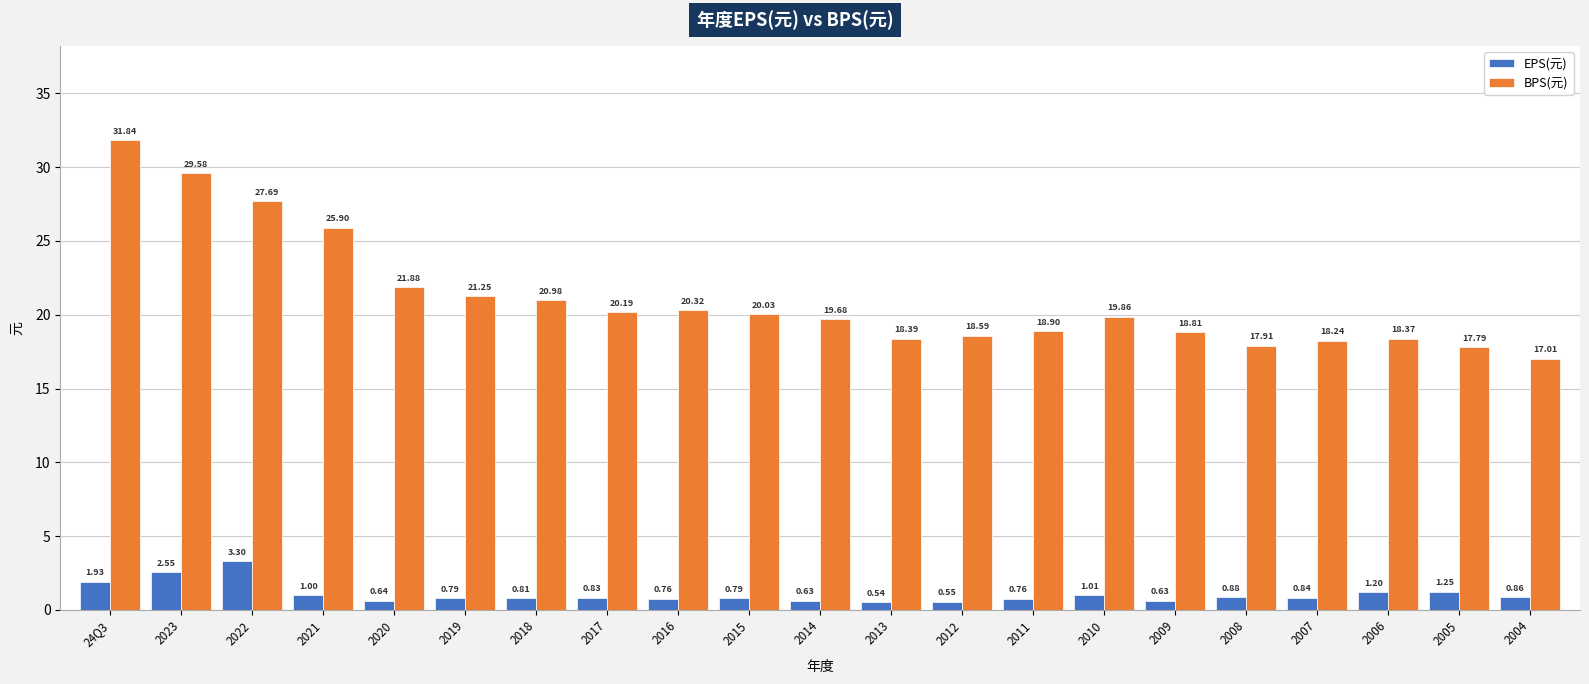

What is the sum of the EPS(元) values at 2009 and 2021?

1.6